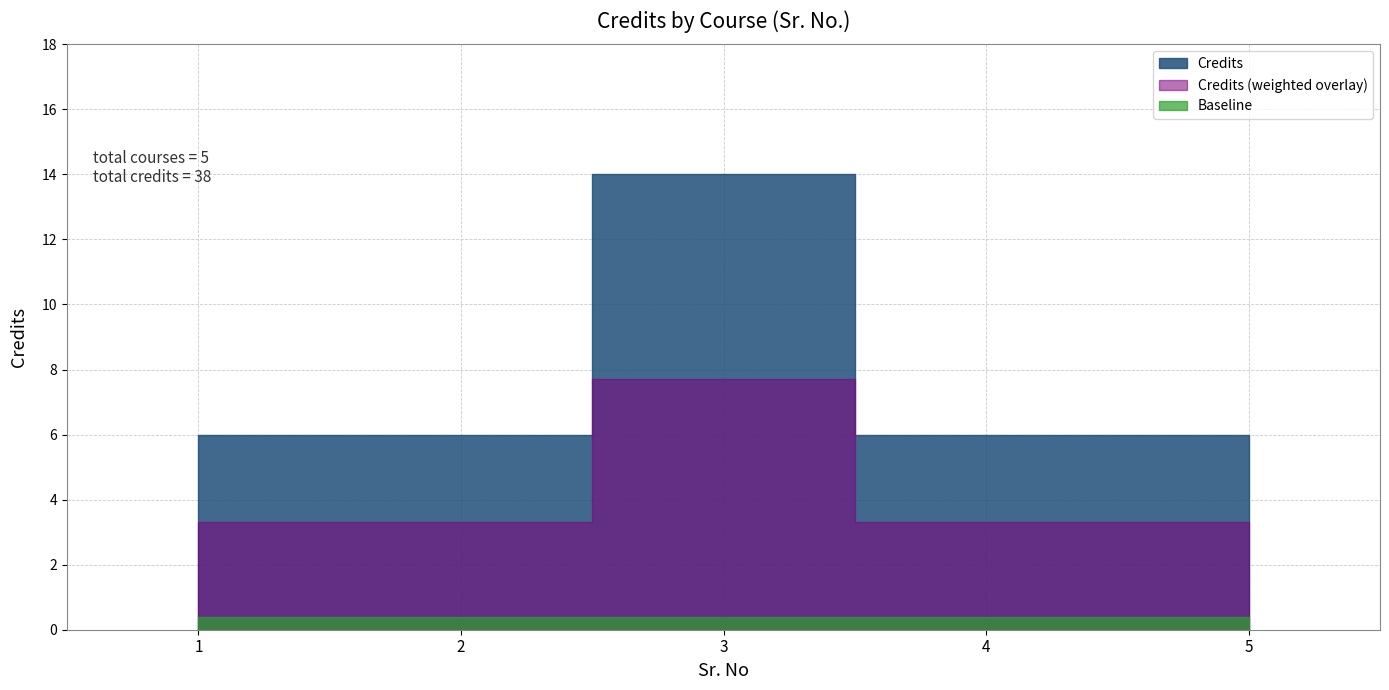

Where is the data nearest to the value 10?

1